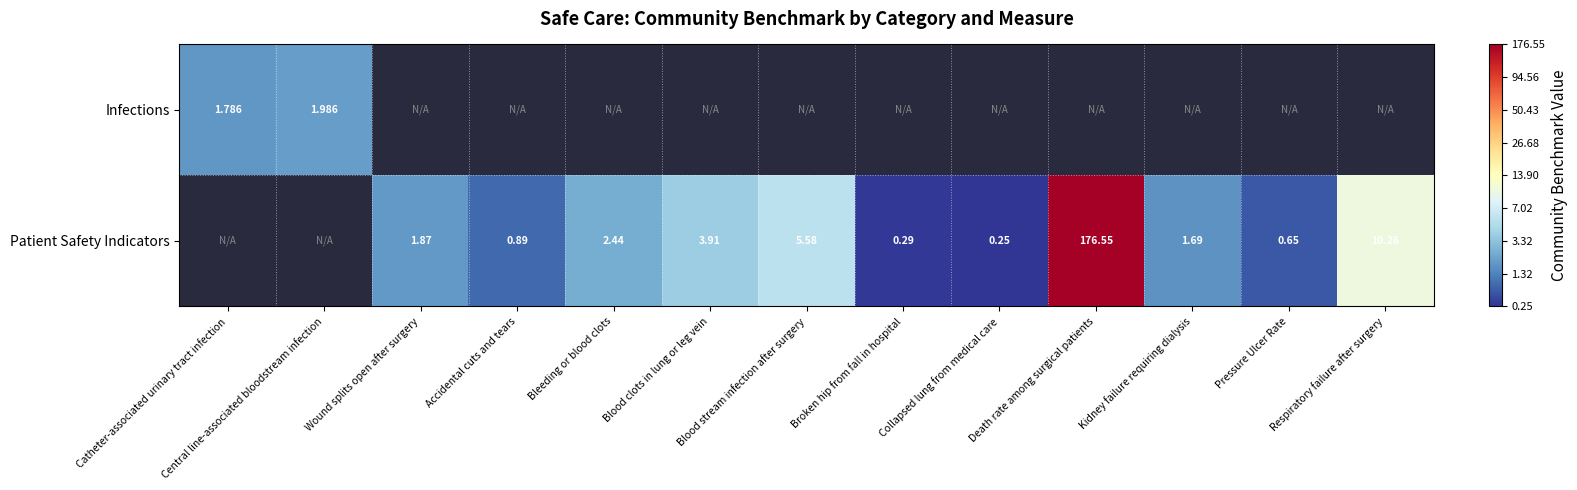

List the series in order of their overall mean, lowest first.

Infections, Patient Safety Indicators